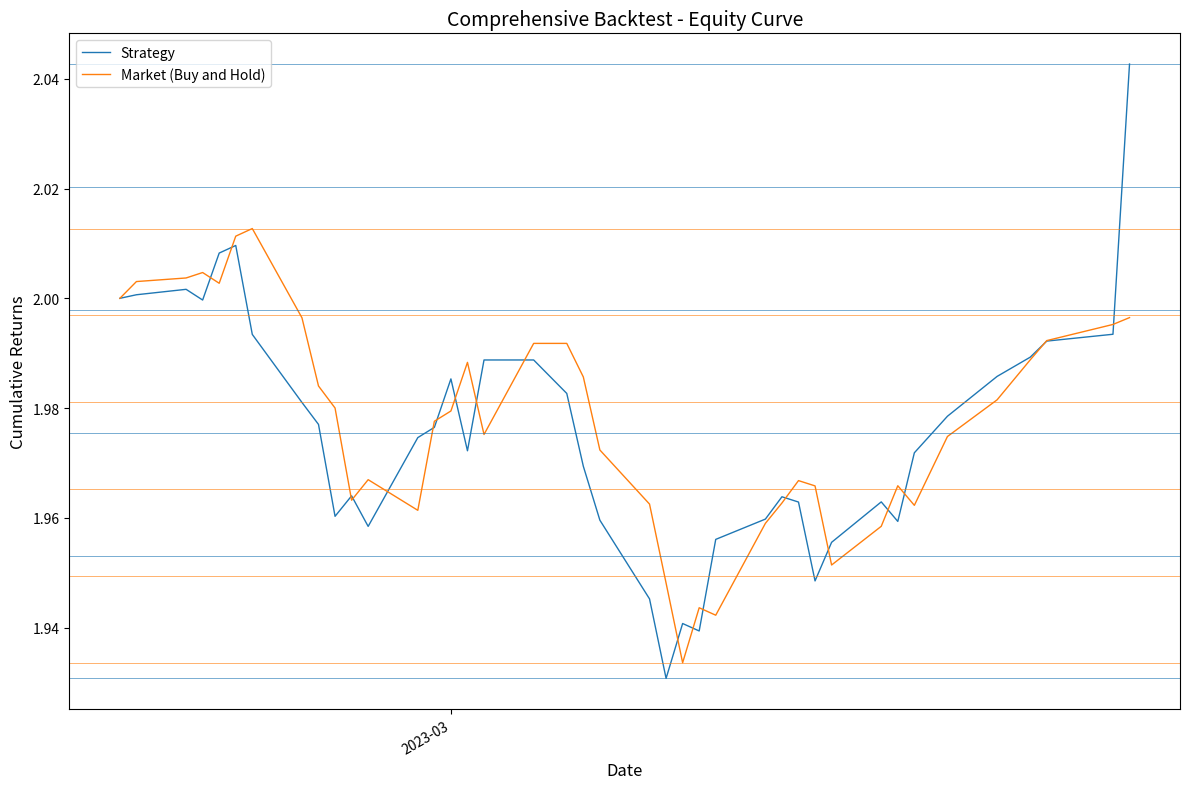

Which series has the widest spread of values?

Strategy